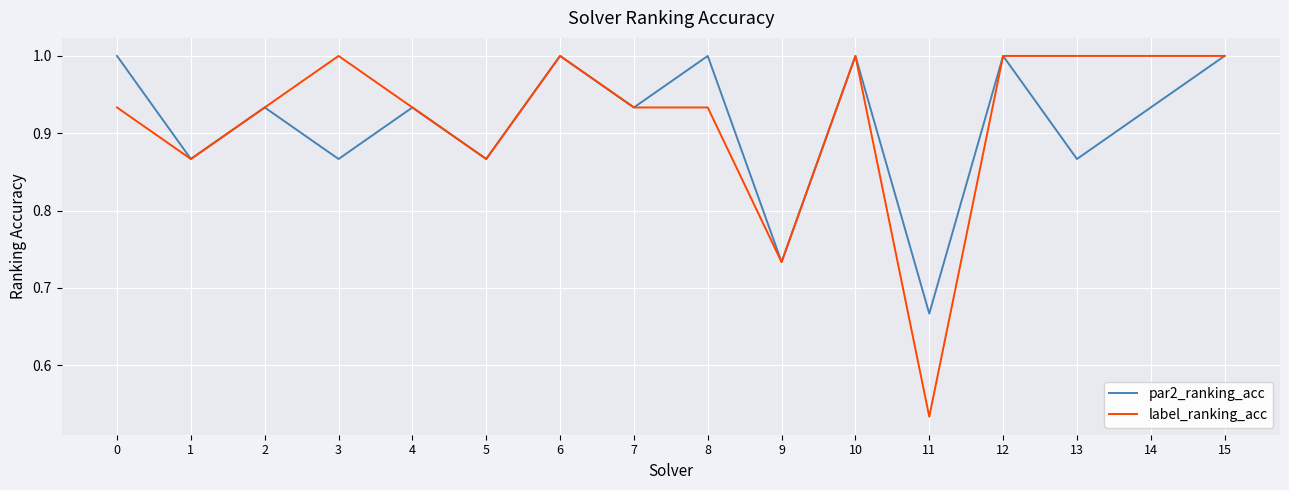

Which series has the largest total across all categories?

label_ranking_acc